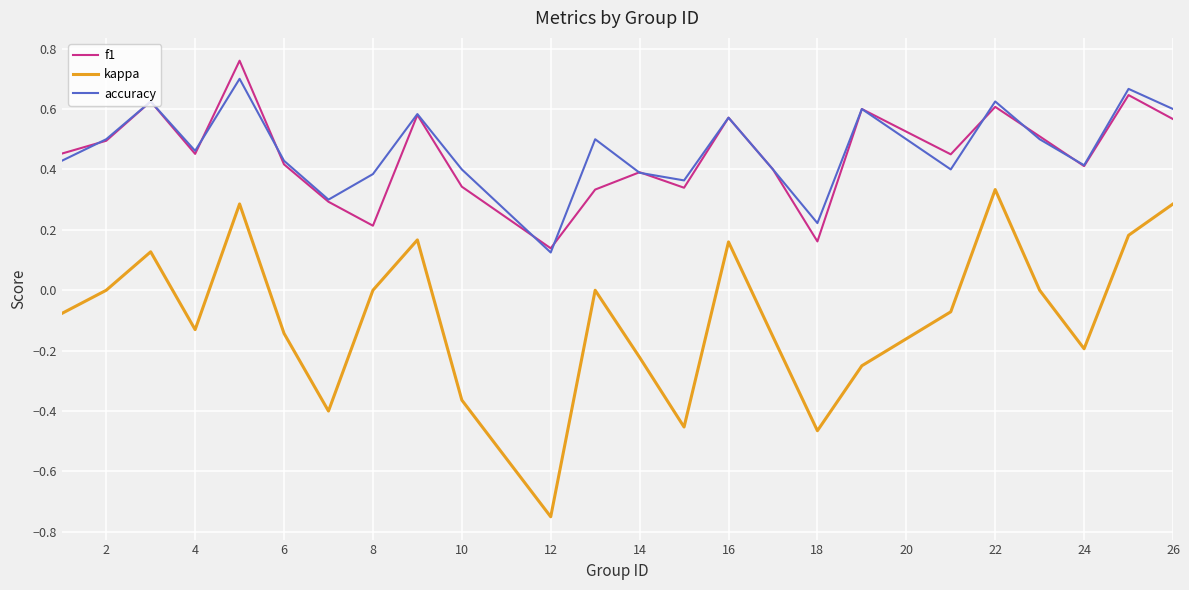

Which series has the largest range (max minus min)?

kappa